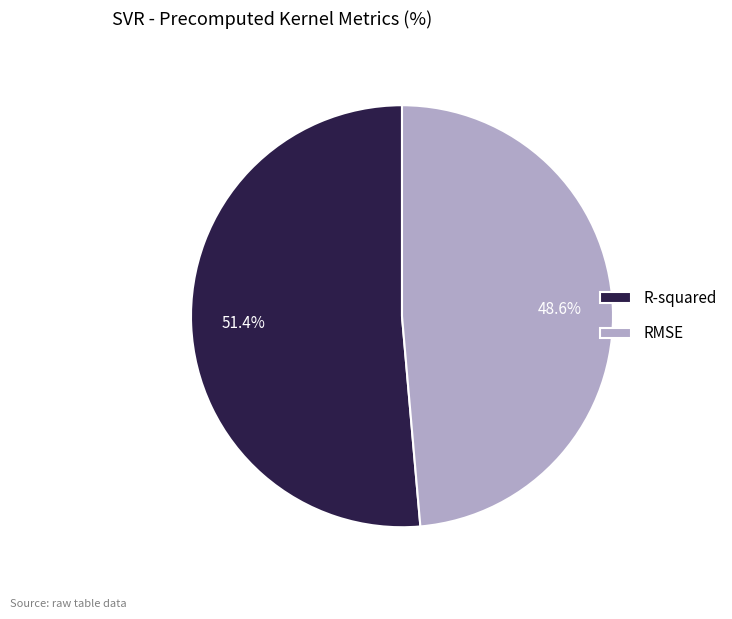

Is there any slice that represents more than half of the pie?

Yes